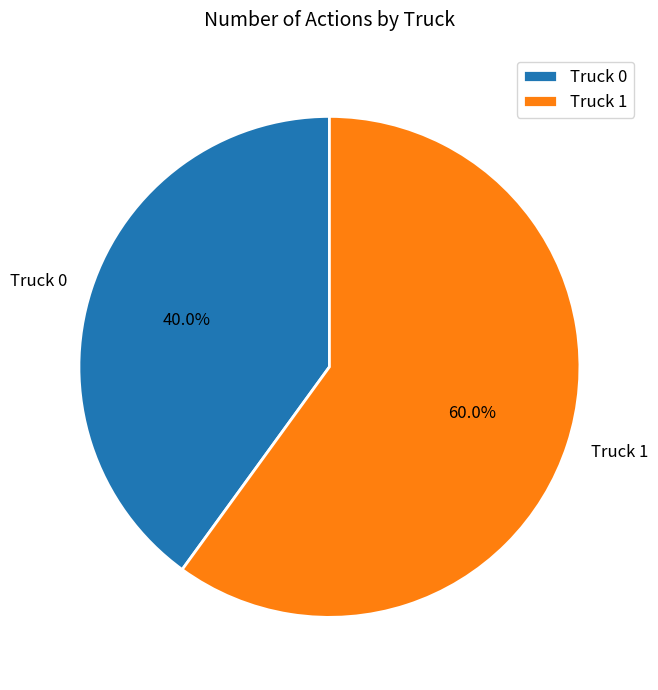

How many segments does this pie chart have?

2